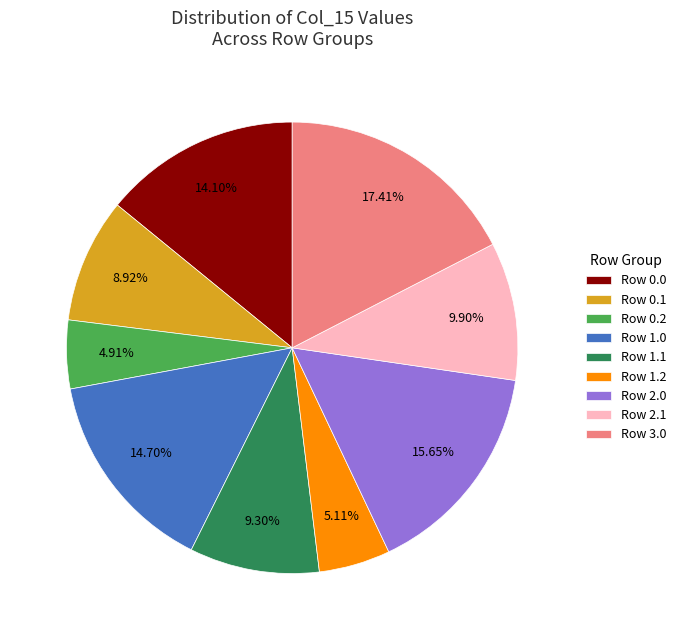

To the nearest percent, what percentage of the pie is Row 1.0?

15%